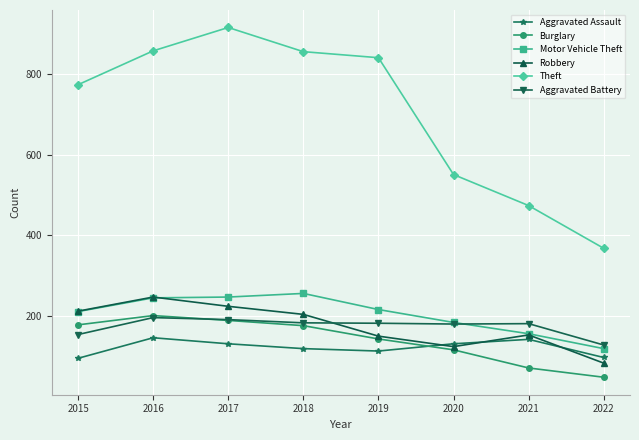

In Motor Vehicle Theft, how many points are higher than both neighbors (excluding endpoints)?

1